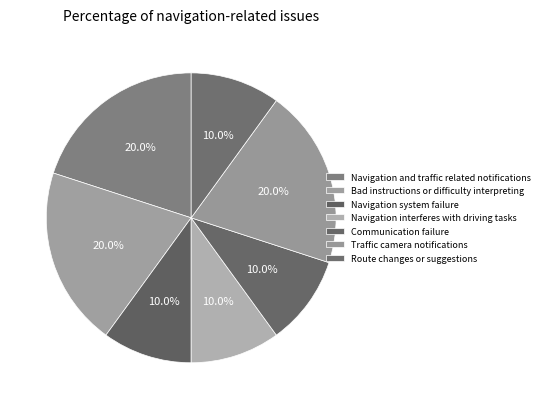

Is it true that Bad instructions or difficulty interpreting is 8% of the pie?

False